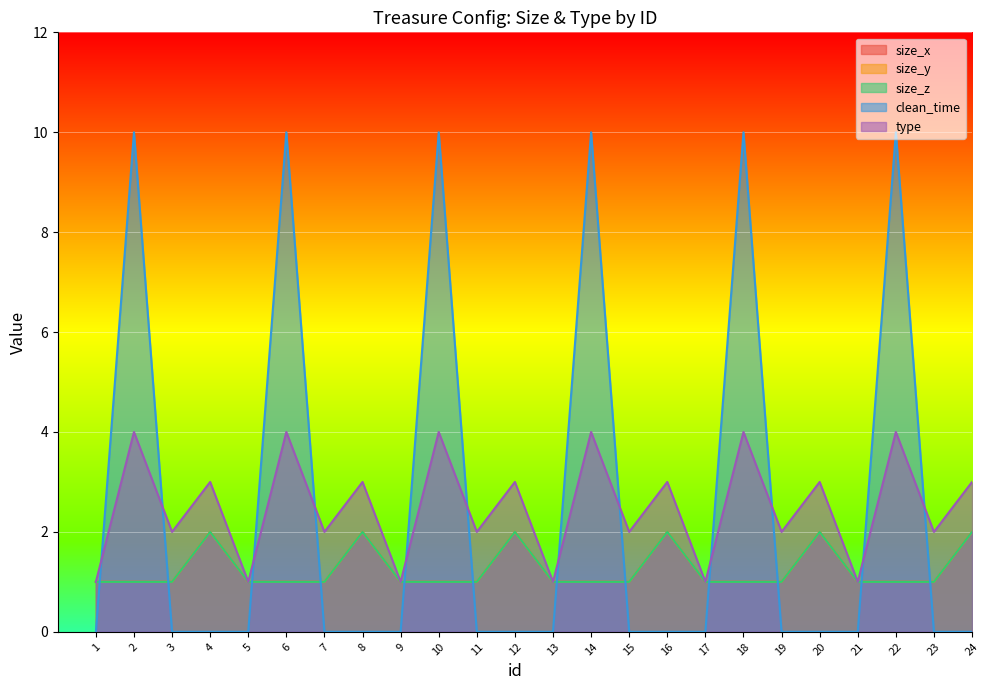

In size_x, how many points are higher than both neighbors (excluding endpoints)?

5